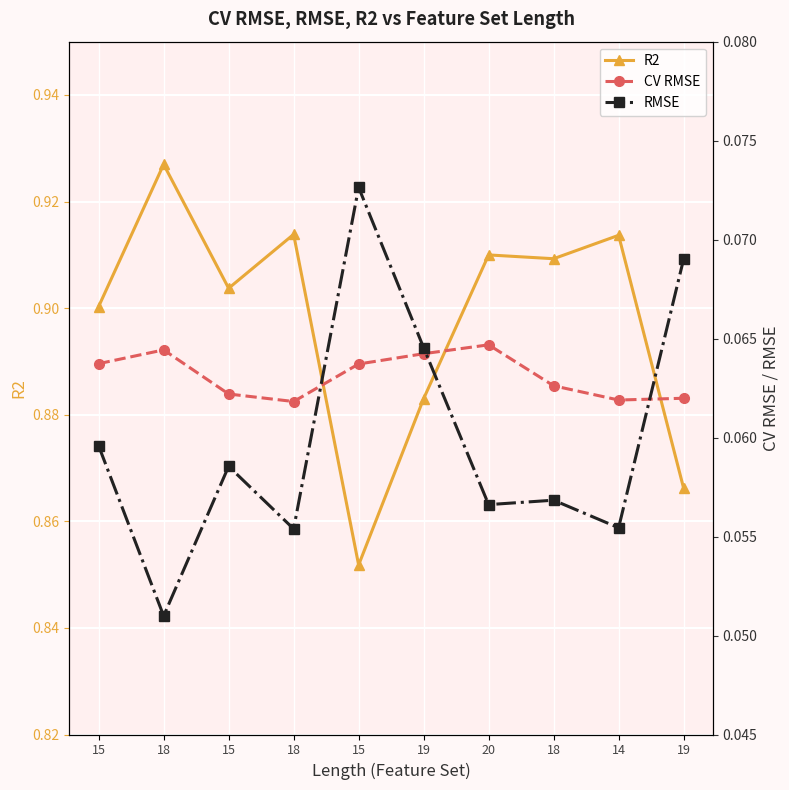

At which category is the sum across all series the highest?

18